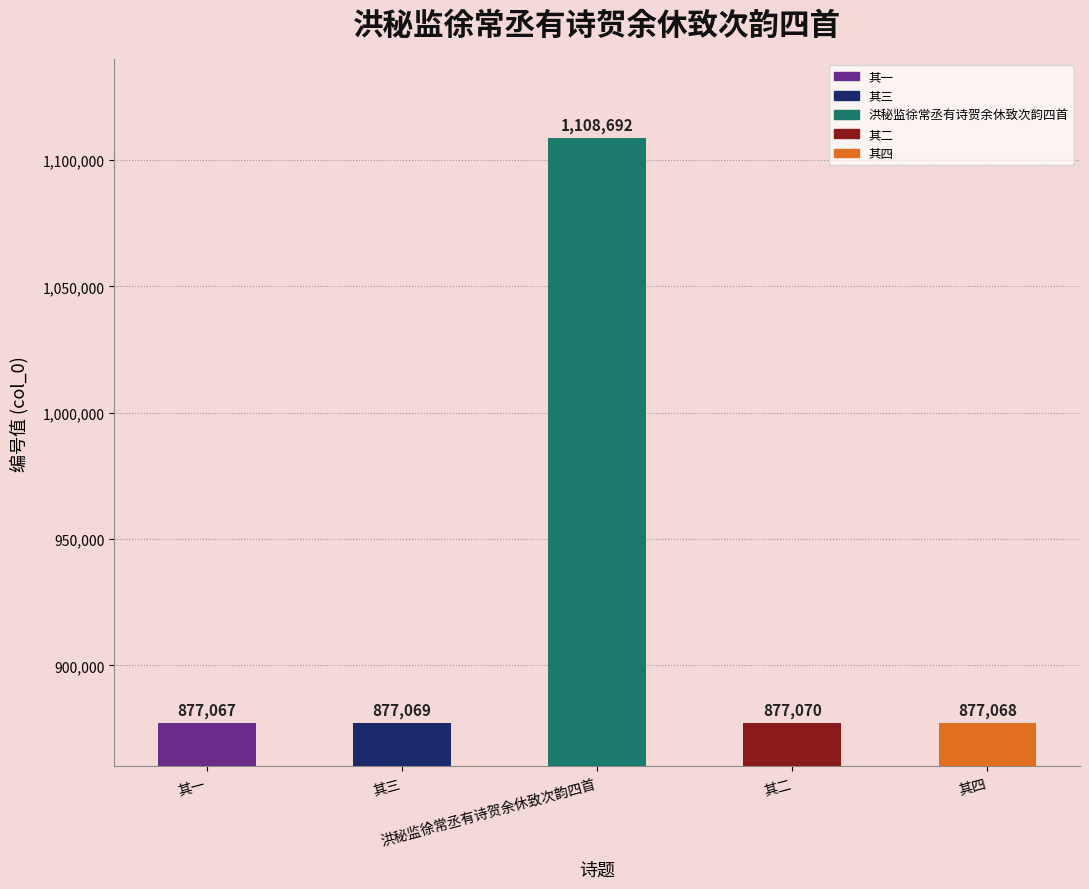

What is the difference between the values at 洪秘监徐常丞有诗贺余休致次韵四首 and 其二?

231622